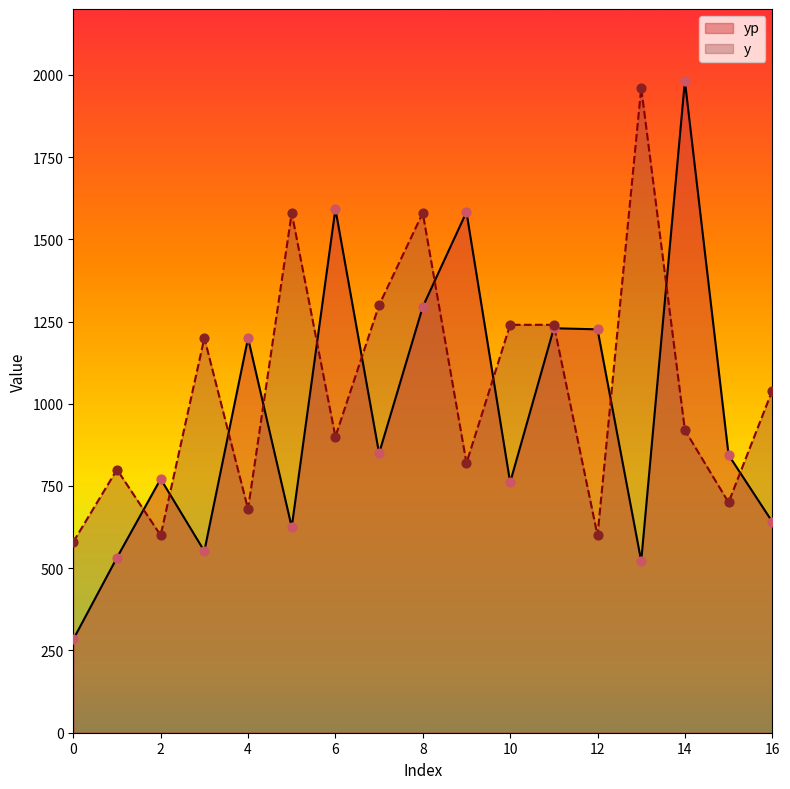

What are all the series names shown in the legend?

yp, y